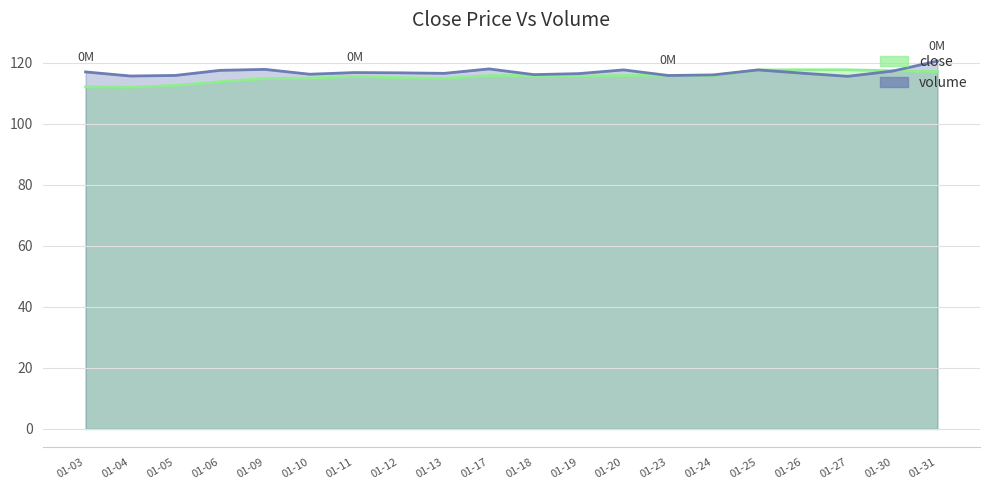

At which category does close reach its first local valley?

01-04